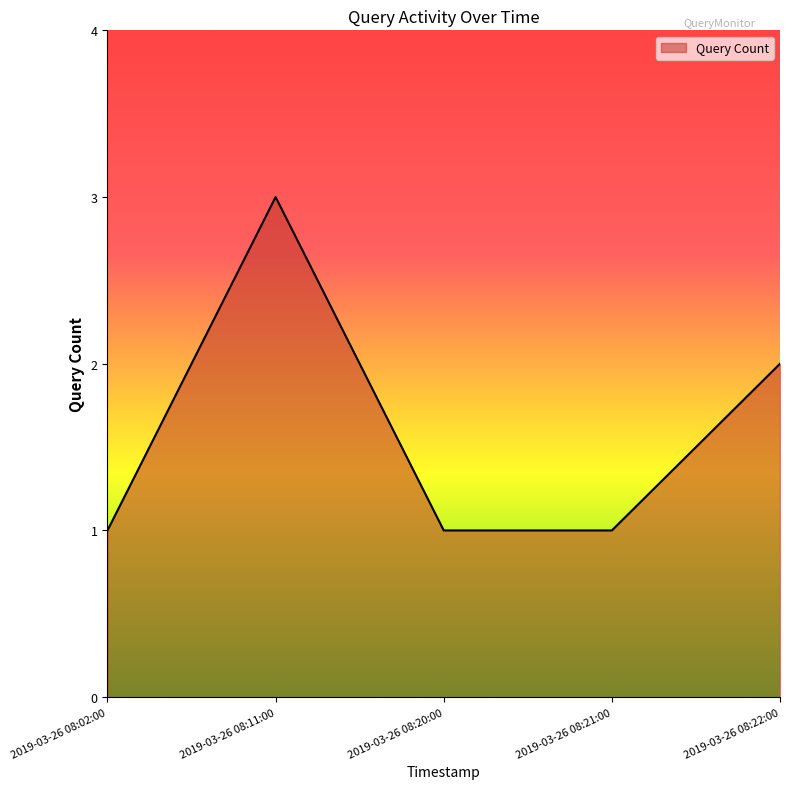

Reading right to left, what are all the values shown in this chart?

2019-03-26 08:22:00=2	2019-03-26 08:21:00=1	2019-03-26 08:20:00=1	2019-03-26 08:11:00=3	2019-03-26 08:02:00=1